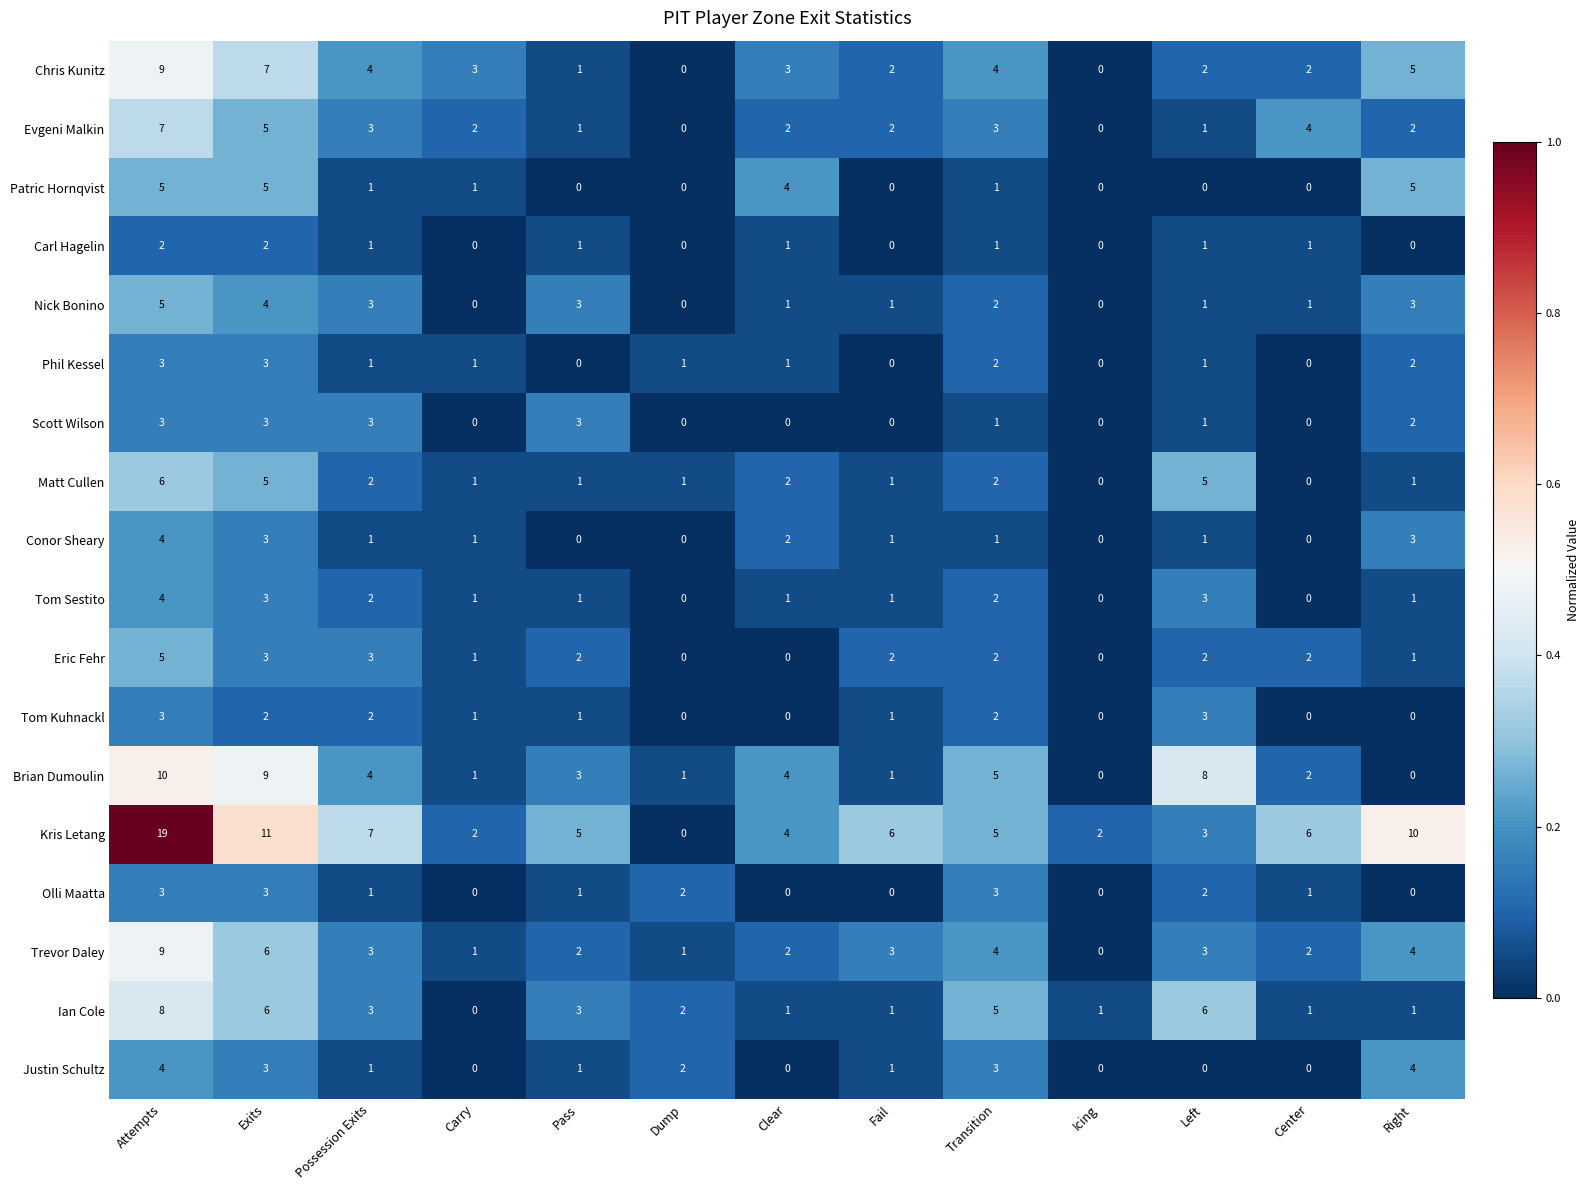

How many positive values does the Eric Fehr series have?

10